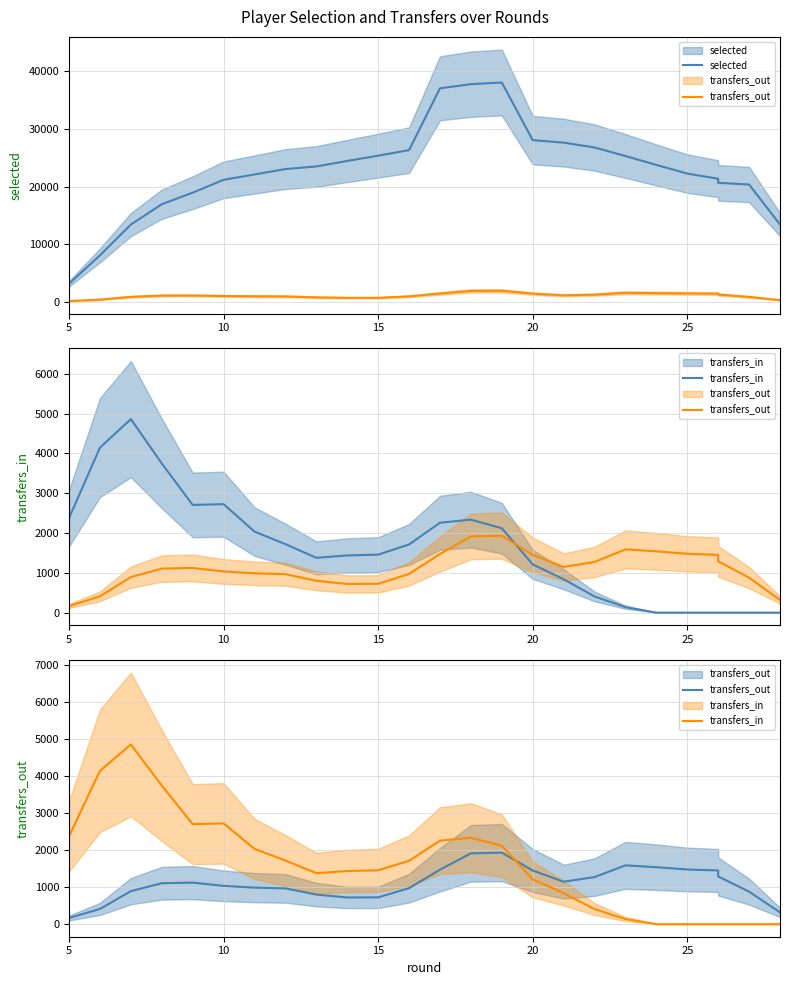

True or false: transfers_in and selected intersect in this chart.

False